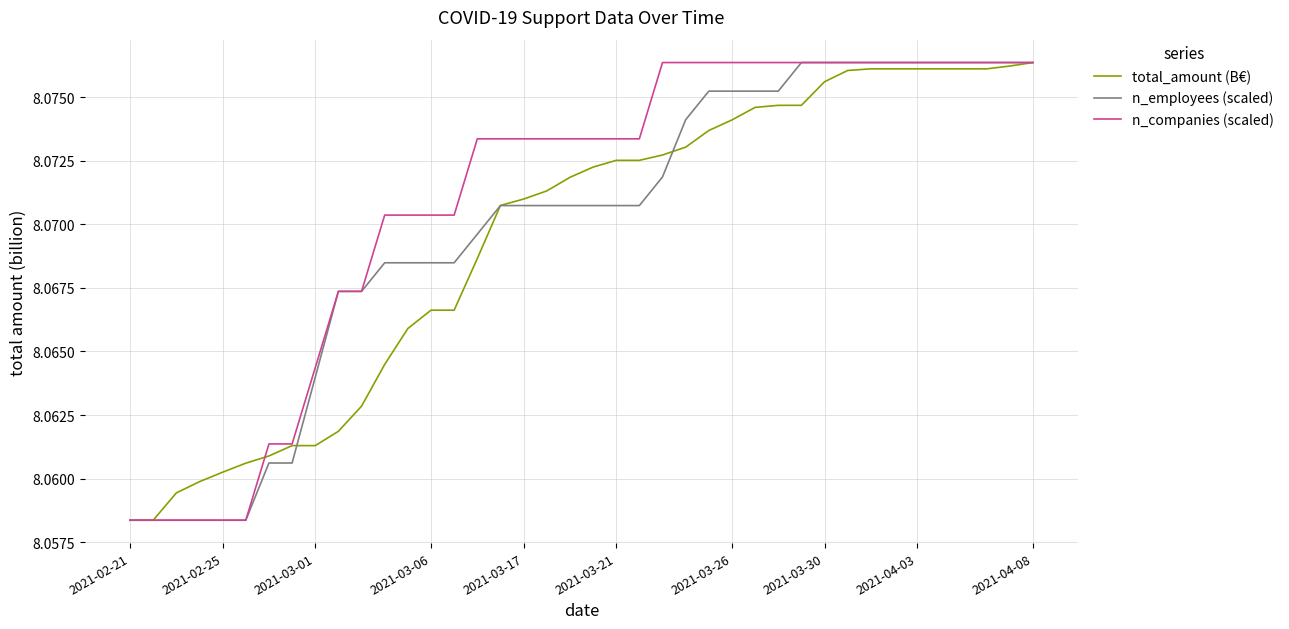

Which series has the largest total across all categories?

n_companies (scaled)